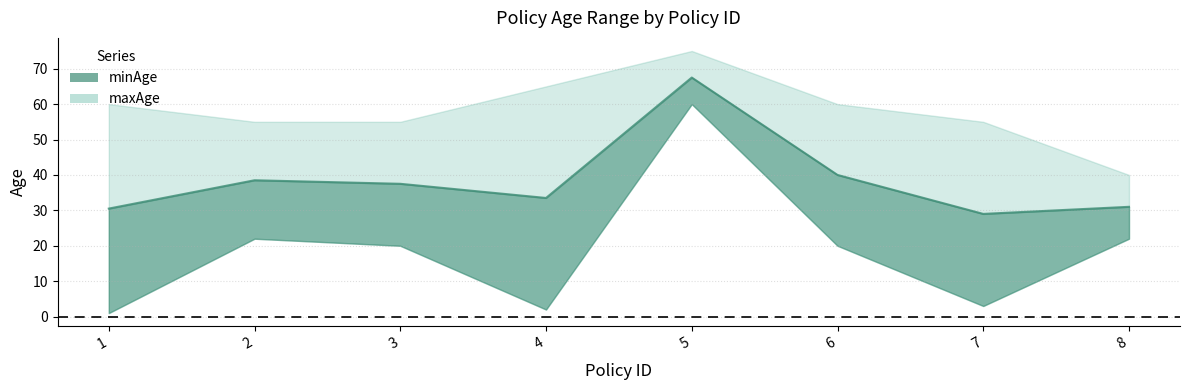

Which series has the largest total across all categories?

maxAge